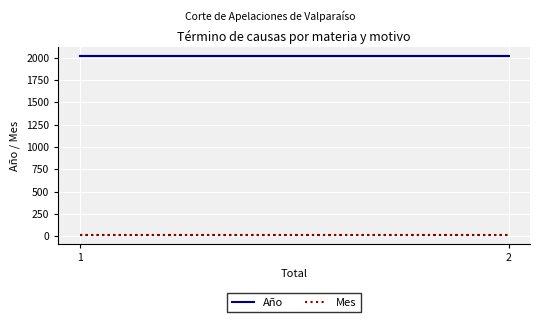

What is the value of the Mes point at the 2nd from the left?

11